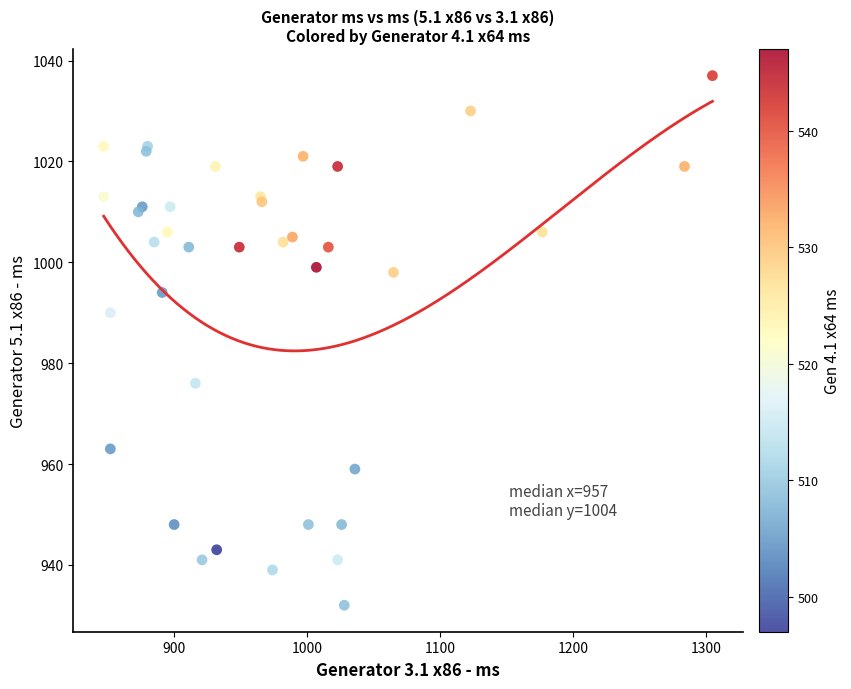

What Y value in the scatter plot is closest to 984?

990